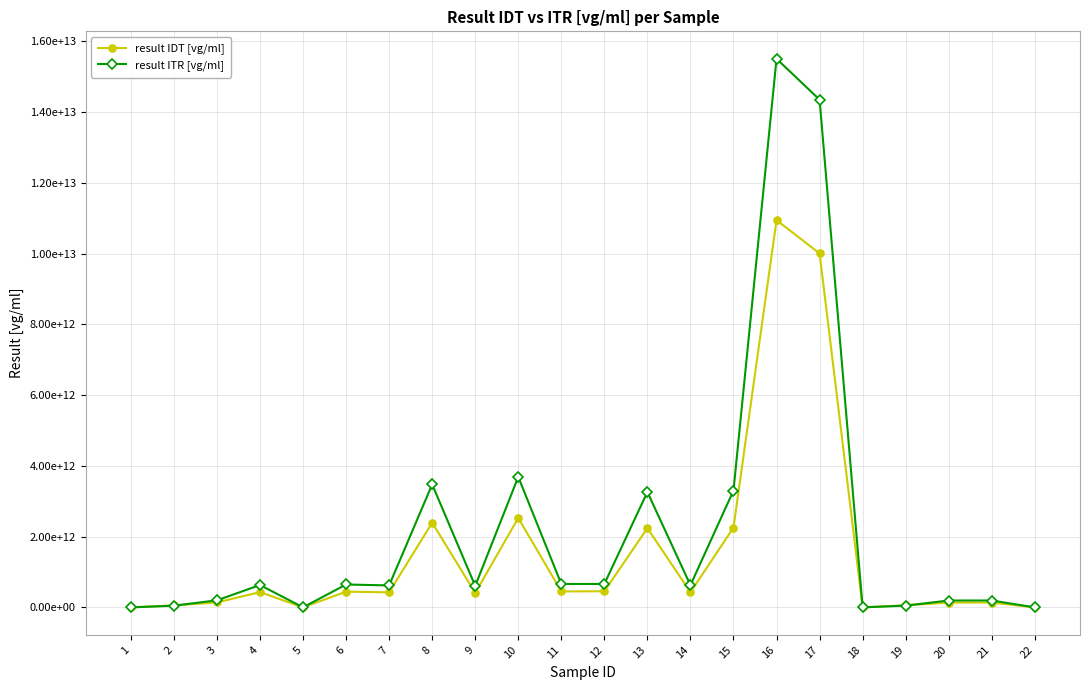

The result ITR [vg/ml] series shows 50043990754.0 at 19. True or false?

True